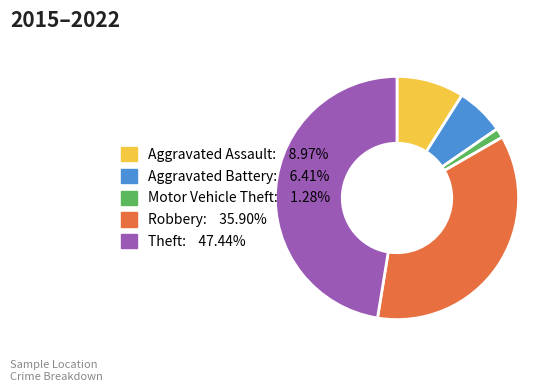

Is Theft the majority of the pie?

No